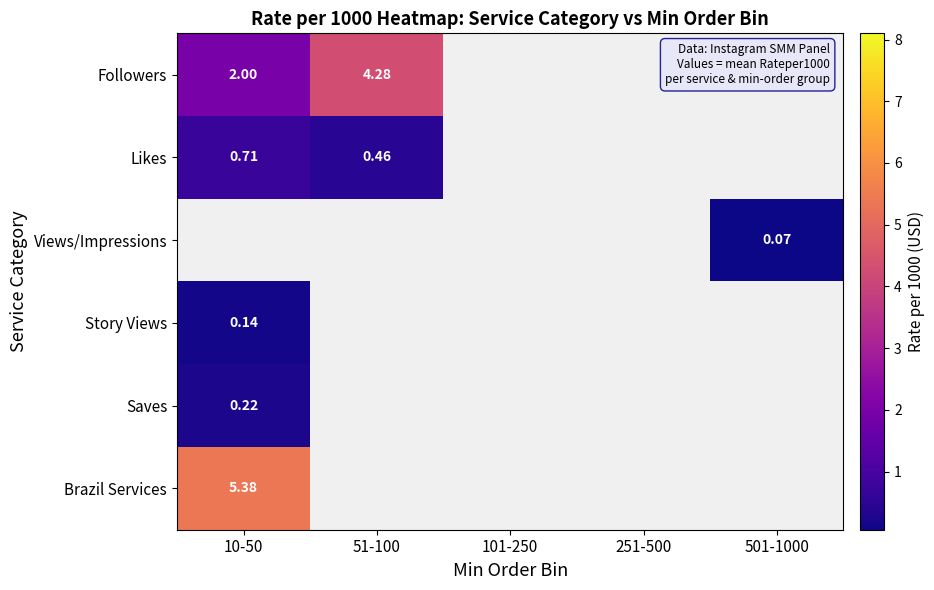

Is it true that Likes equals 0.5 at 10-50?

False